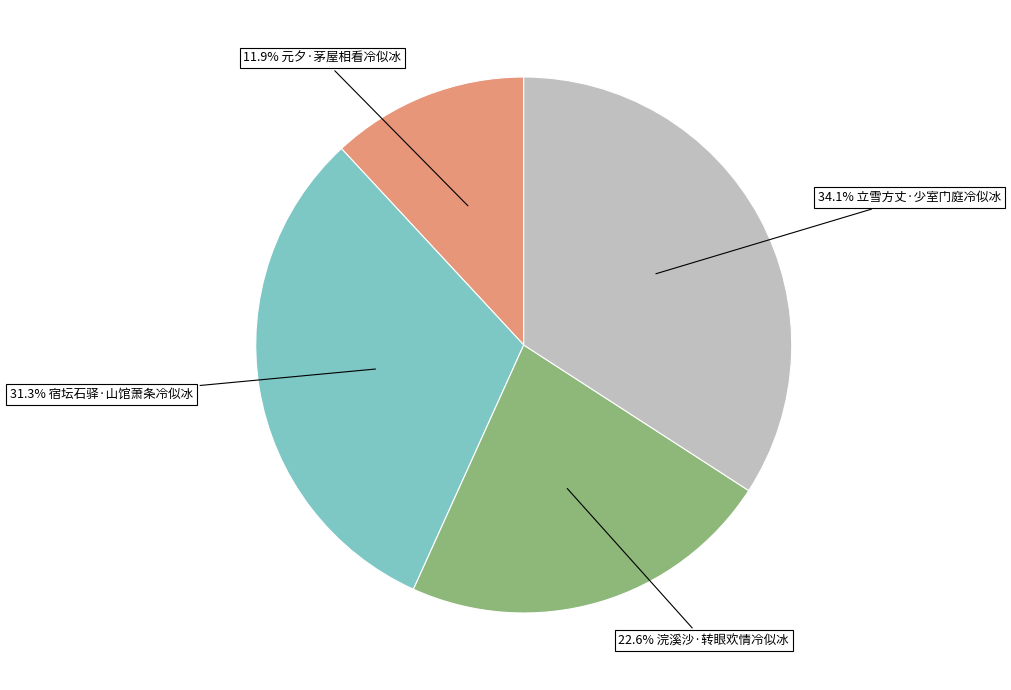

Is there a majority slice in this chart?

No